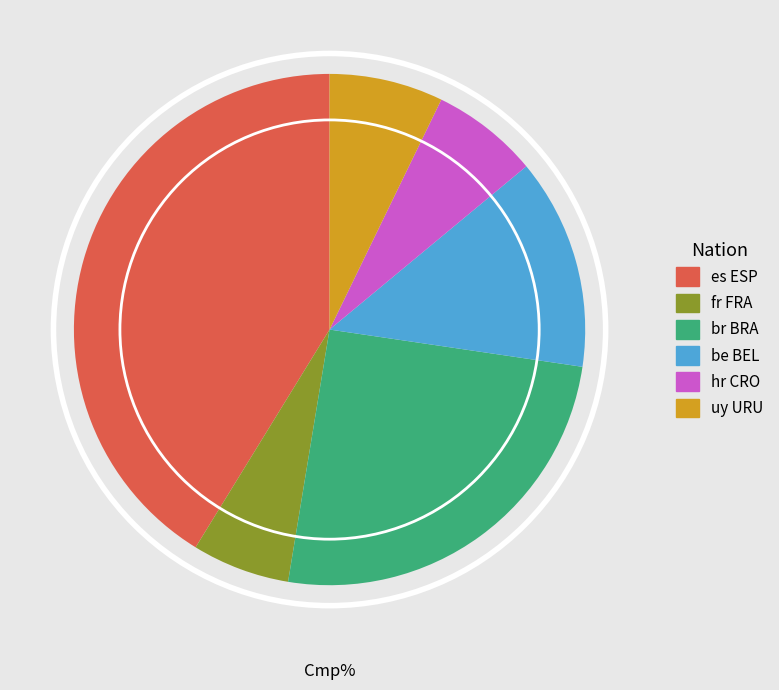

Is it true that uy URU is 7% of the pie?

True